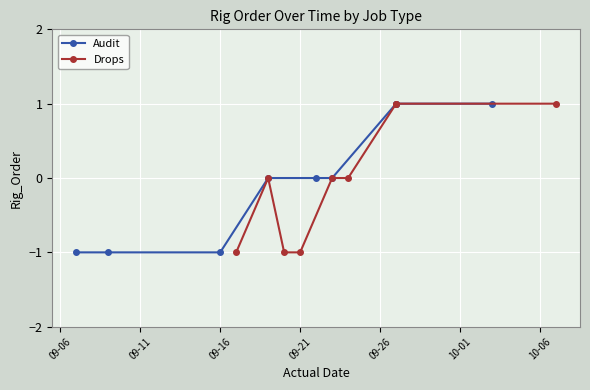

Which category has the lowest value in the Audit series?

09-06